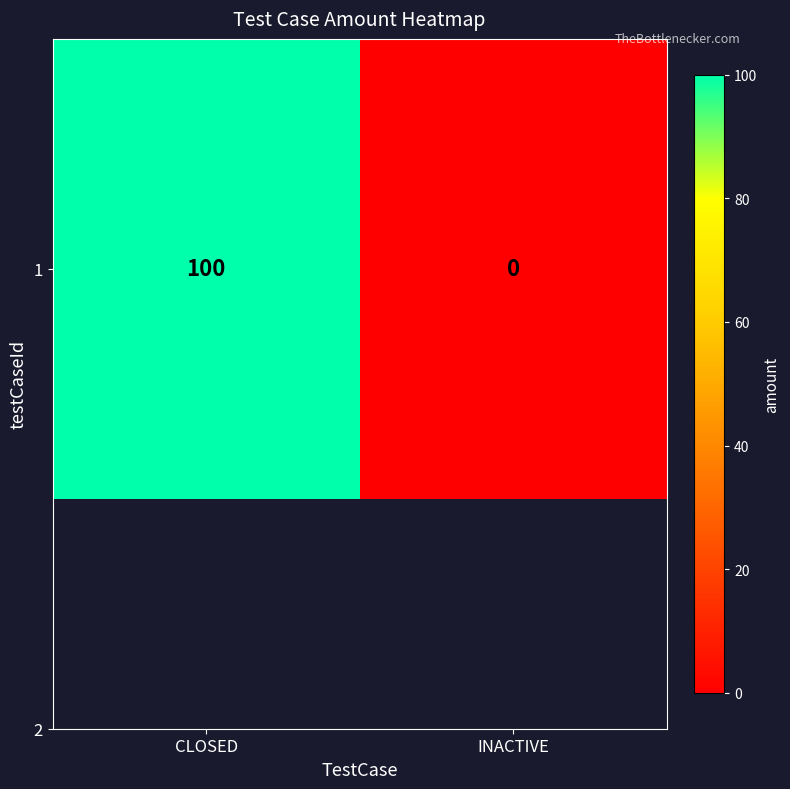

What is the average value?

50